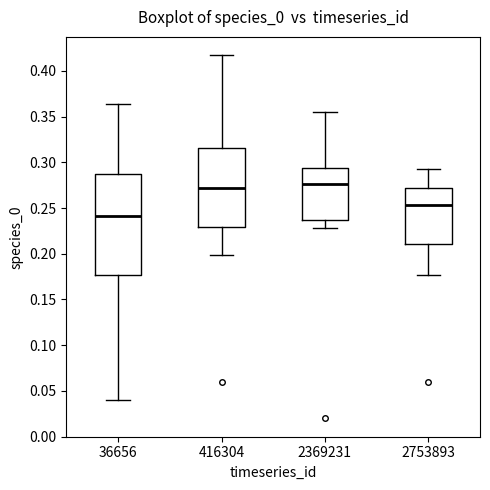

Comparing the boxes themselves (not the whiskers), which one is the tallest?

36656